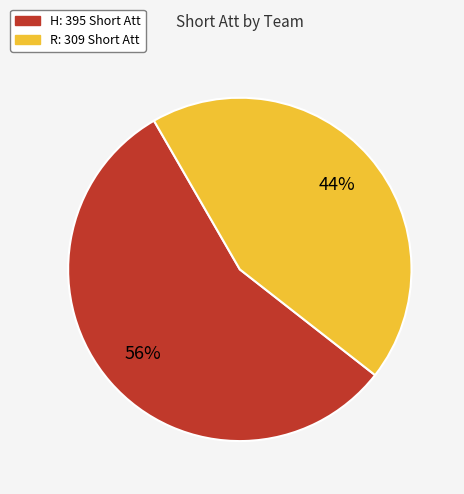

Do R and H together represent more than half of the pie?

Yes